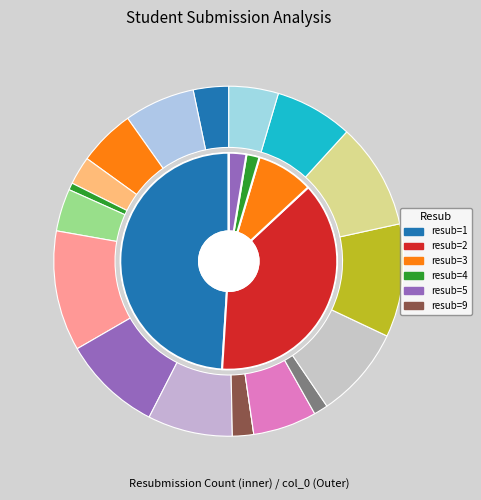

Rank the categories by value from lowest to highest.

Sumeet Kharbanda, Ashwani Bhardwaj, Amit Singh, Manasa K, Sumedh Chandaluri, Shashank, Prasun Srivastava, Gulshan kumar, SAIKAT GOSWAMI, subray hegde, vinnu vinay, vishal sali, Ravi T, Pavan Kumar Gurram, kalikiri harichandhana, Sunita Choudhary, Melvin Das, Rahul Anand